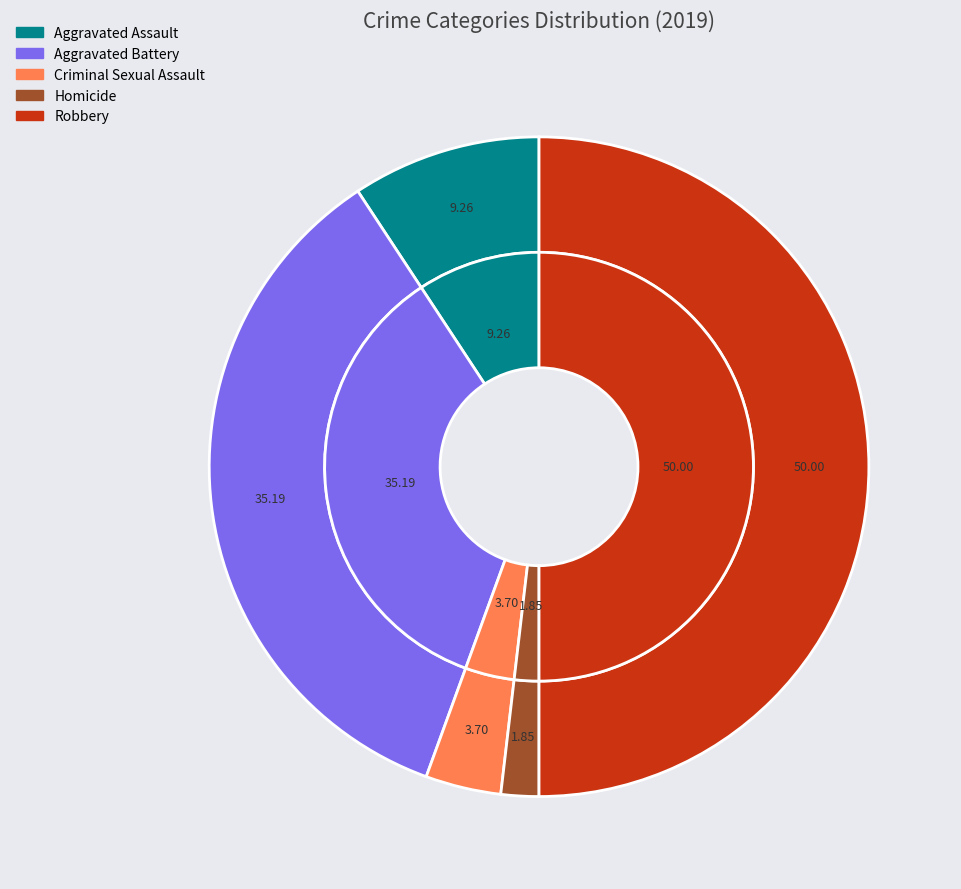

To the nearest percent, what portion does Homicide represent?

2%